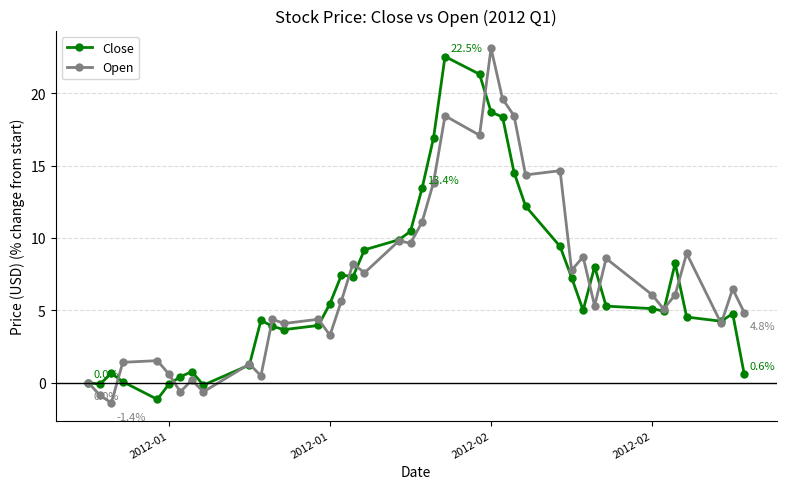

What is the value of the Open point at the 11th from the left?

0.5